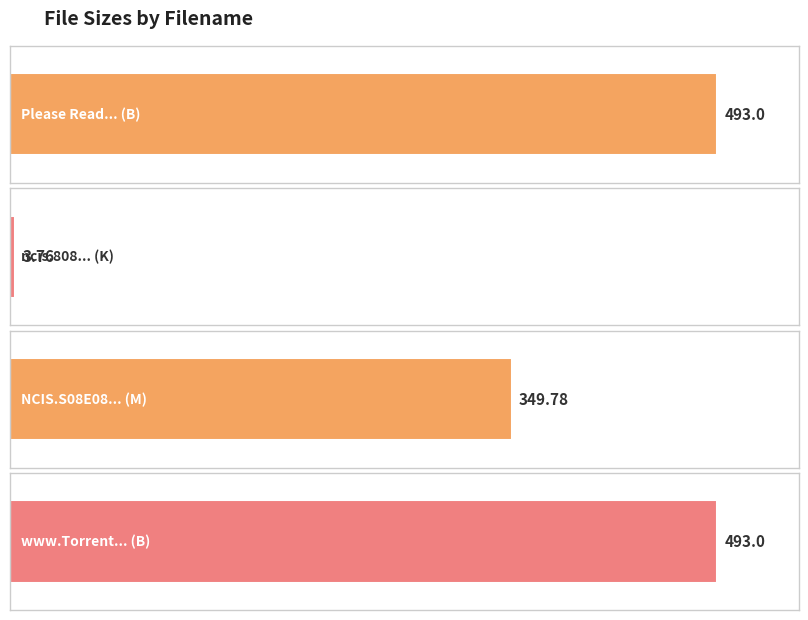

The value at ncis.808.hdtv-lol.nfo (K) is 3.8. True or false?

True